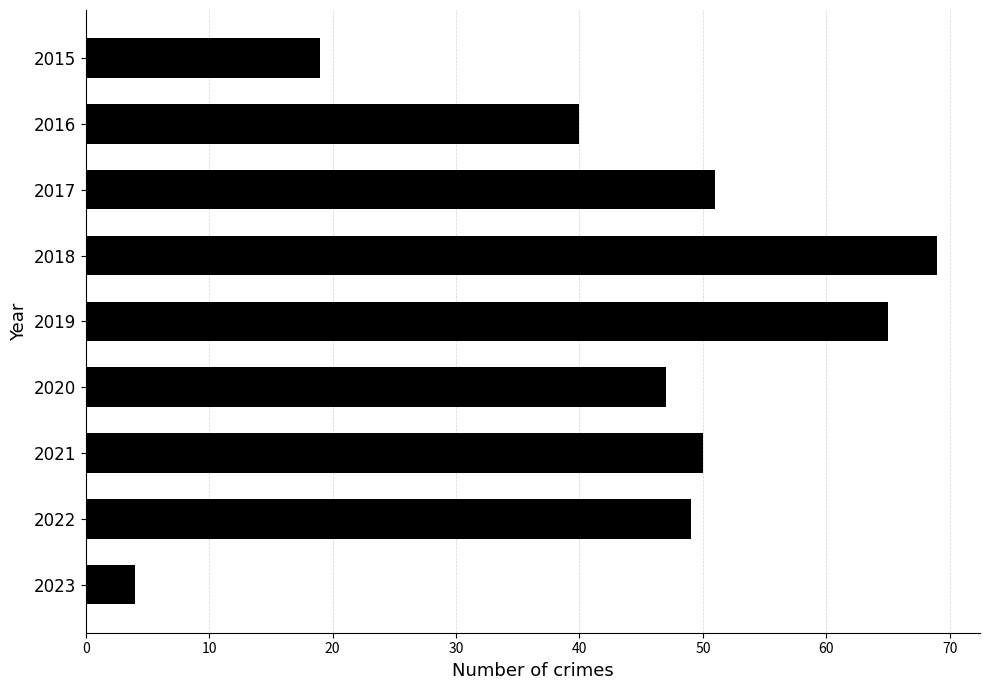

How many bars are there in total?

9